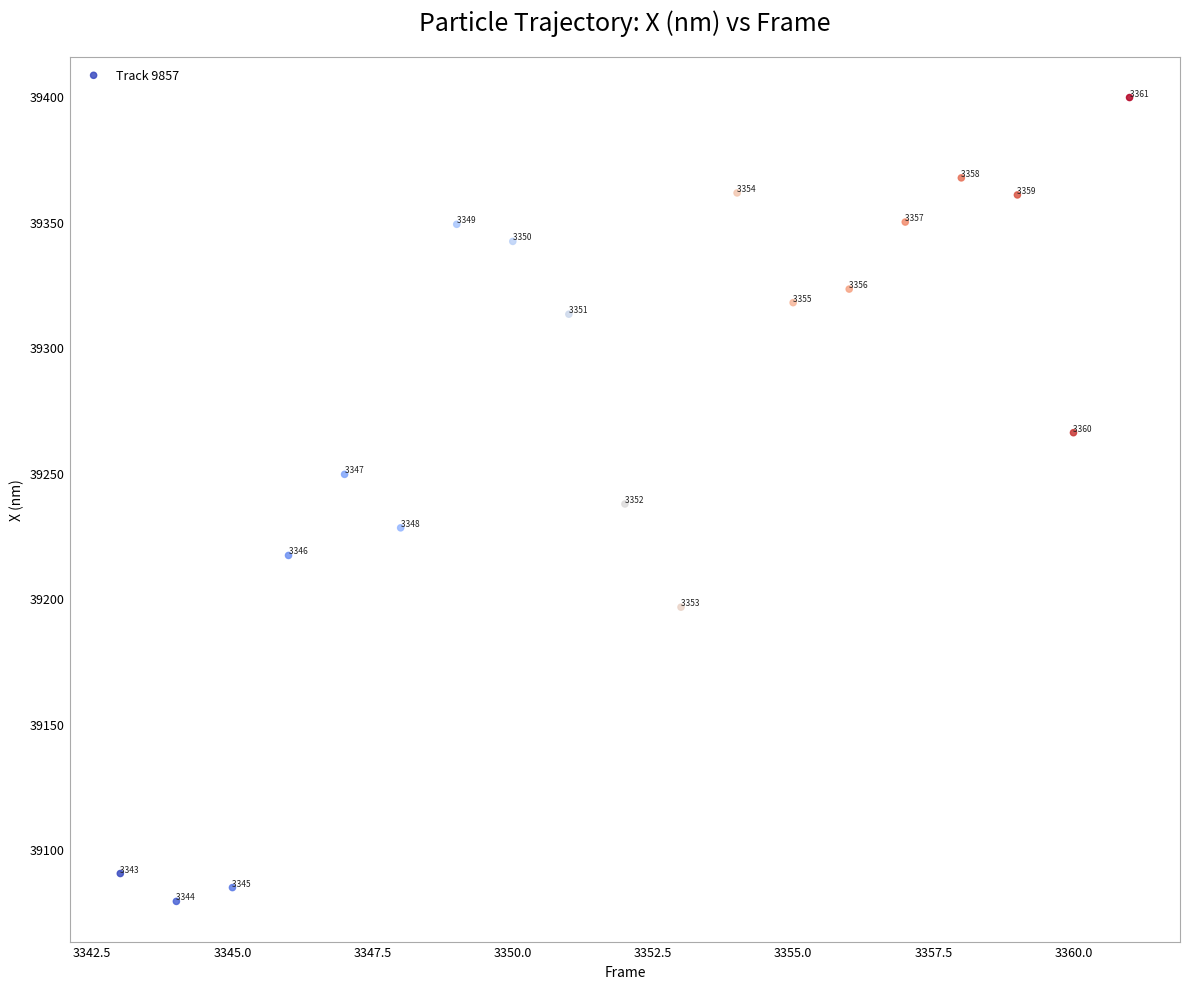

What is the range of Y values (max minus min)?

320.2